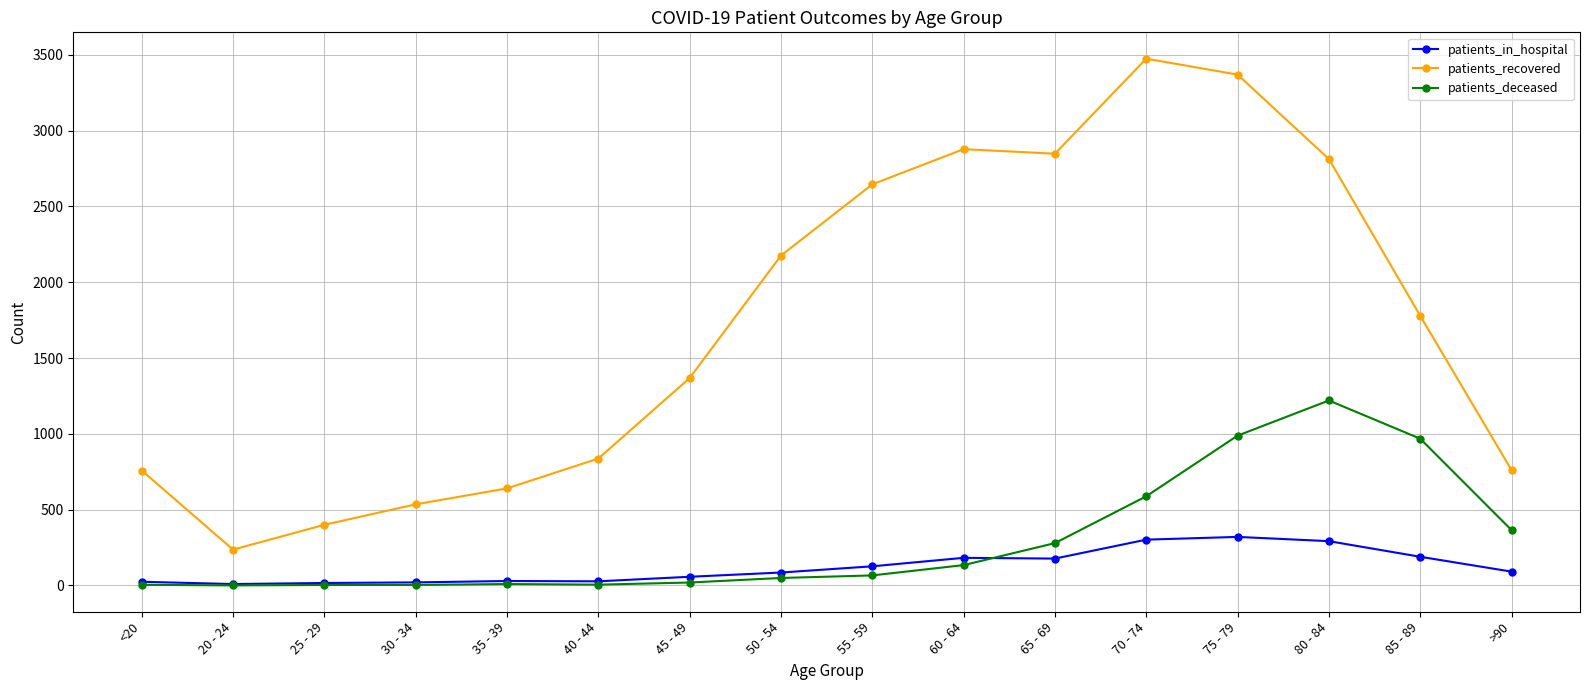

What is the sum of the patients_in_hospital values at 60 - 64 and 85 - 89?

371